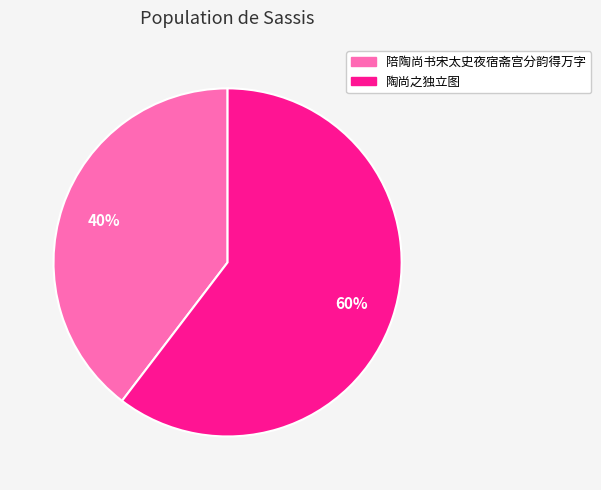

Does 陪陶尚书宋太史夜宿斋宫分韵得万字 account for over 50% of the chart?

No